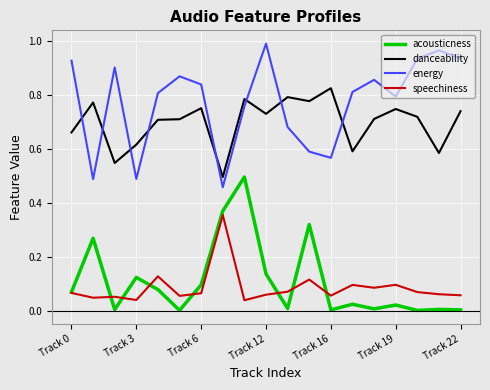

List the series in order of their peak value, highest first.

energy, danceability, acousticness, speechiness